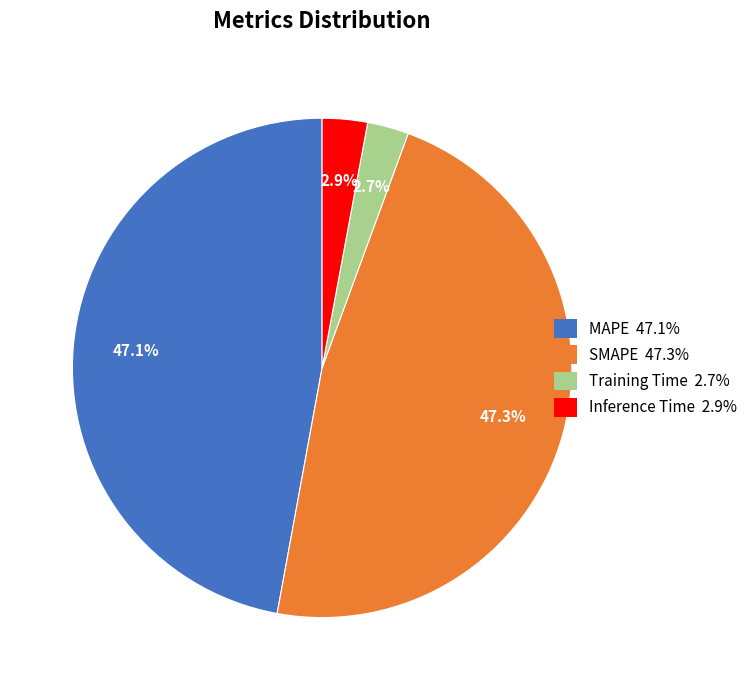

Is there a majority slice in this chart?

No